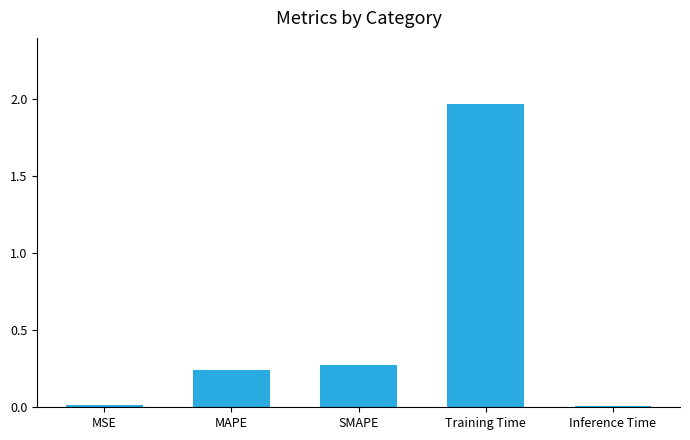

Are the bars horizontal?

No